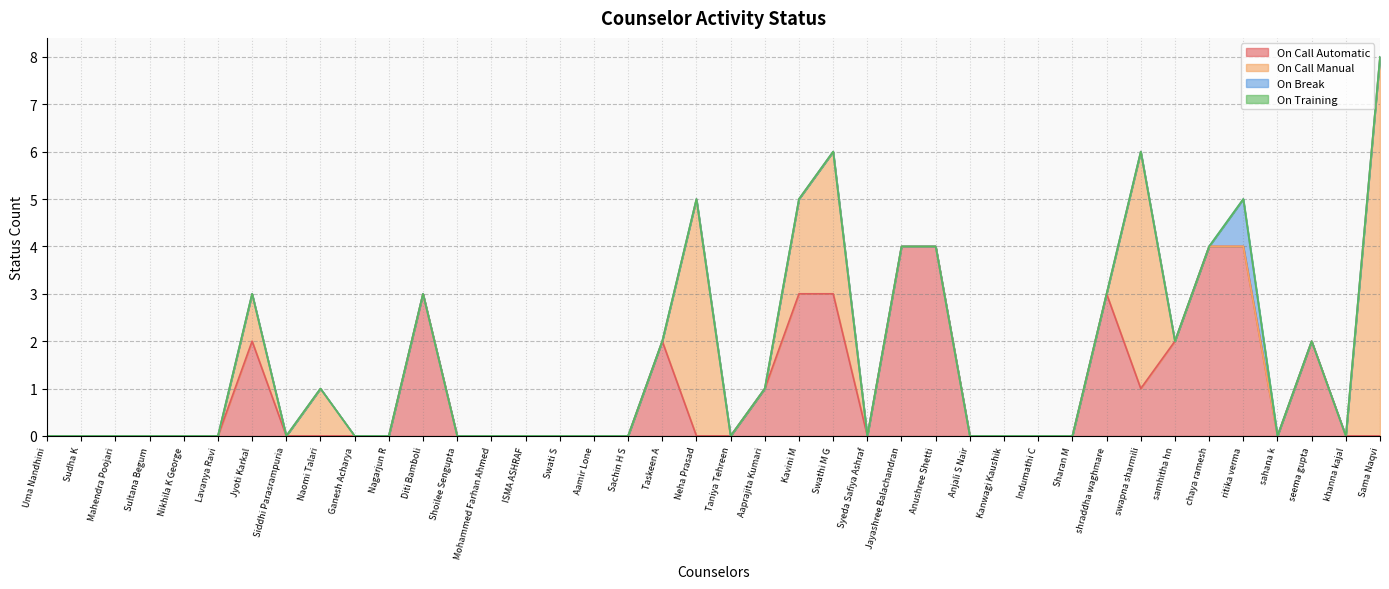

What is the average value of the On Call Manual series?

1